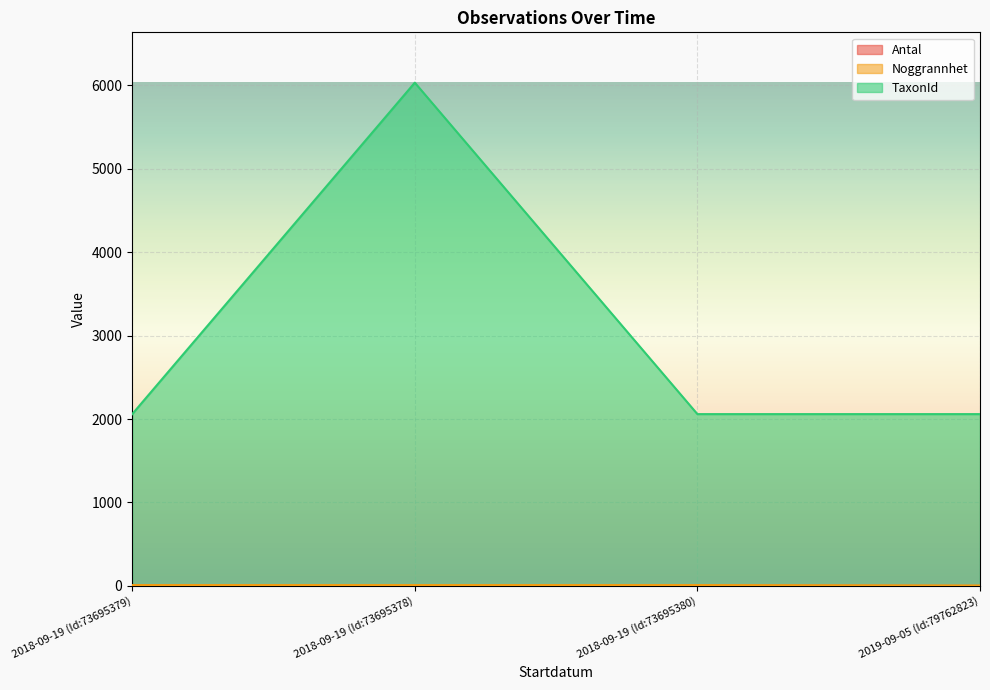

At 2018-09-19 (Id:73695379), list the series in order from largest to smallest.

TaxonId, Noggrannhet, Antal